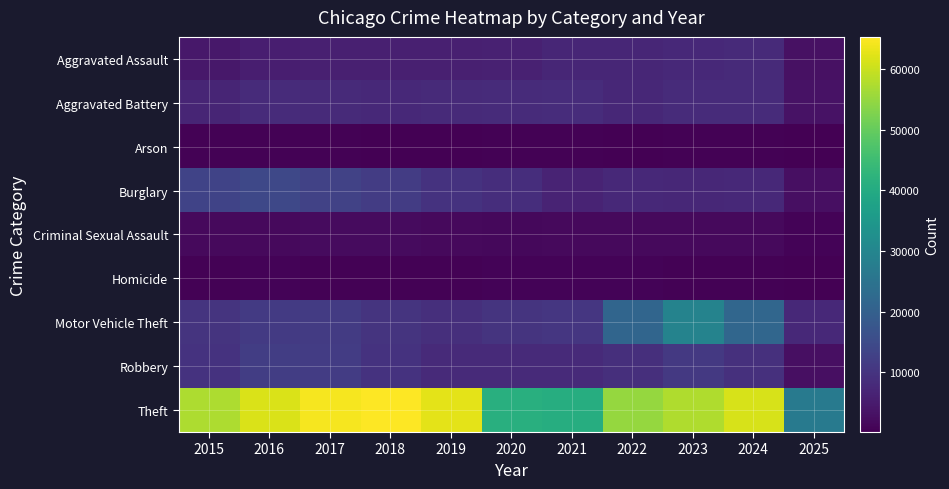

At which category does the chart reach its minimum across all series?

2025